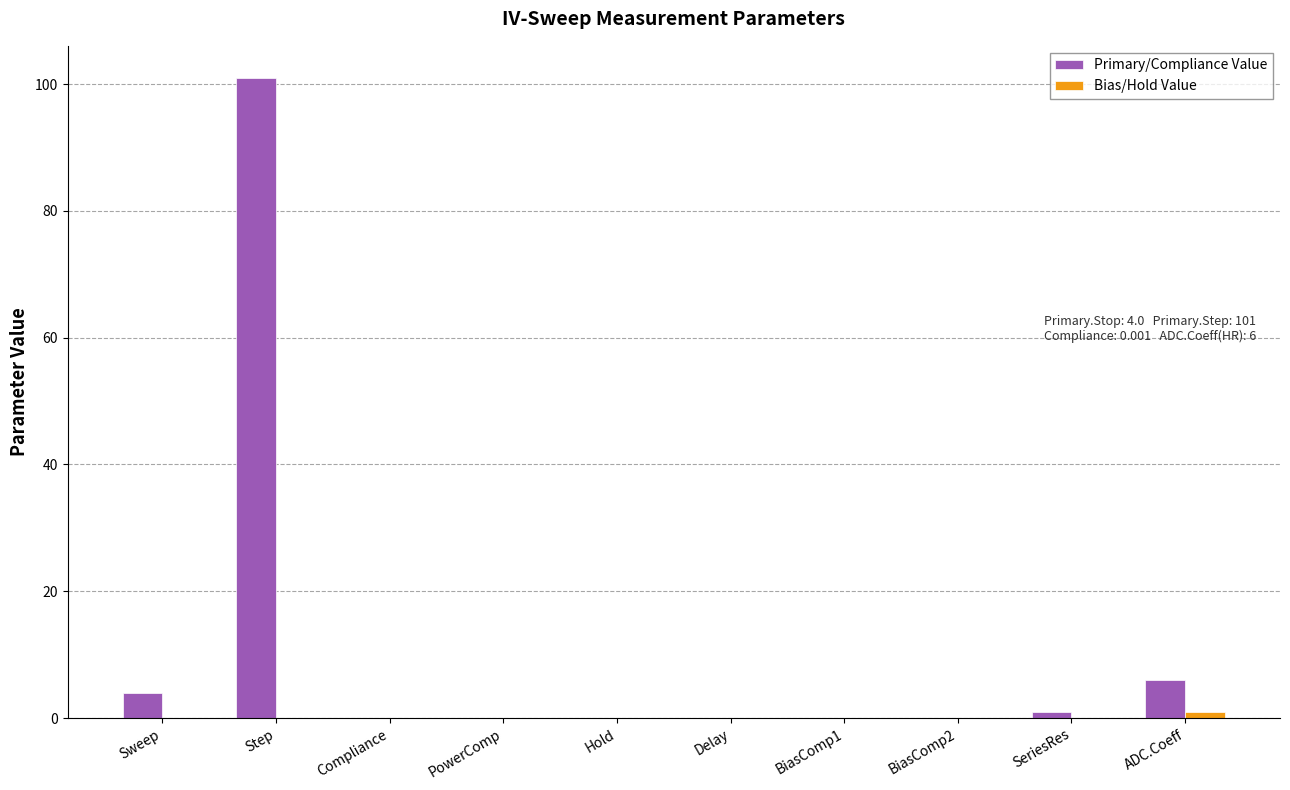

What is the maximum value shown in the chart?

101.0